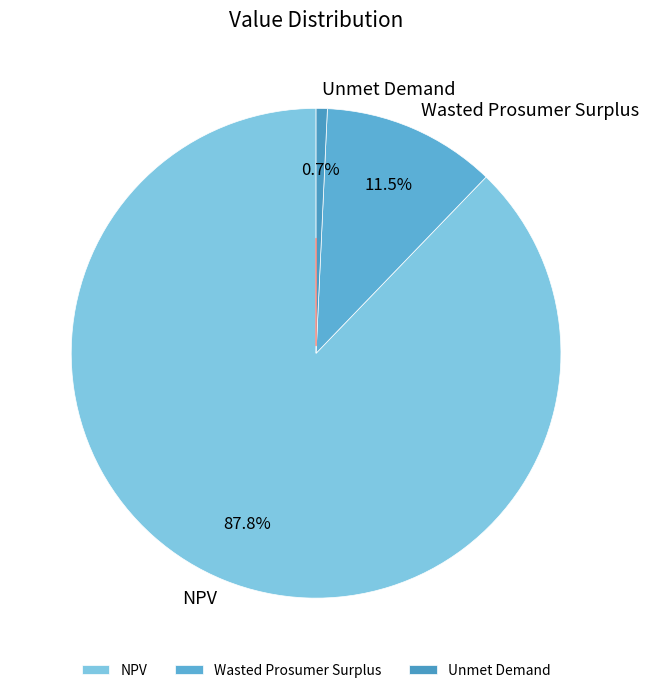

To the nearest percent, what is the combined percentage of Unmet Demand and Wasted Prosumer Surplus?

12%